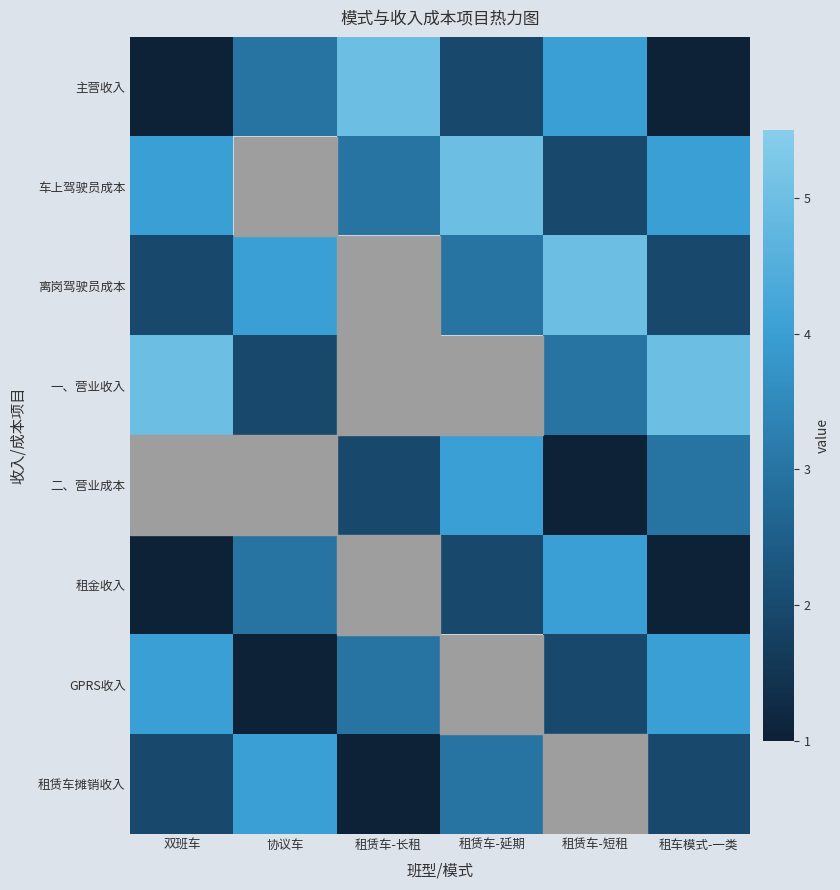

What is the sum of the 租金收入 values at 协议车 and 双班车?

4.0